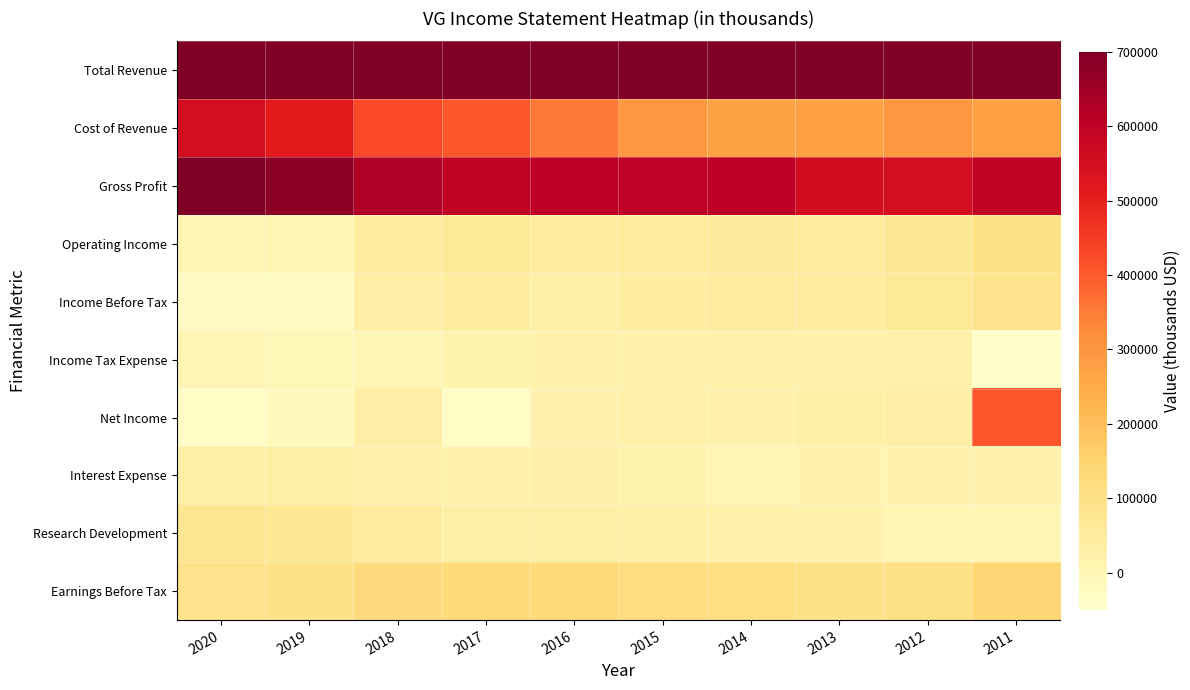

Which series has the largest total across all categories?

Total Revenue